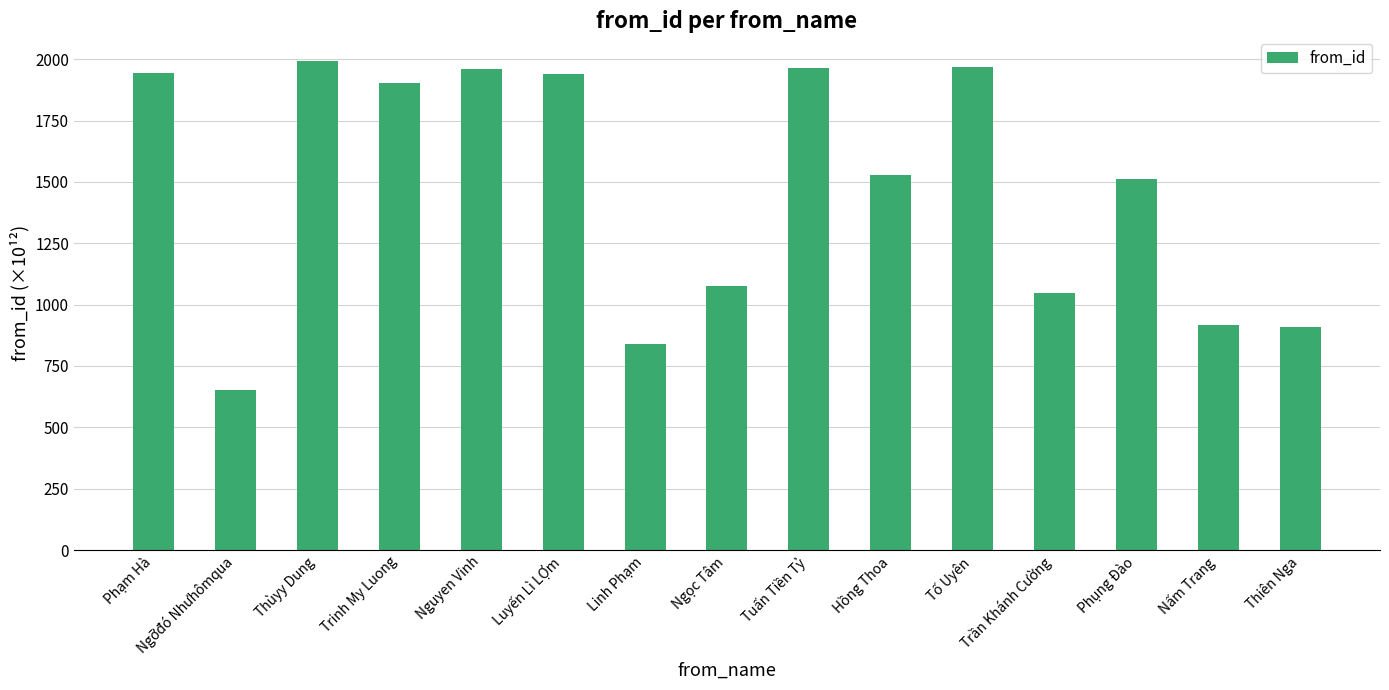

Approximately how many times larger is the value at Trinh My Luong compared to Nấm Trang?

2.1